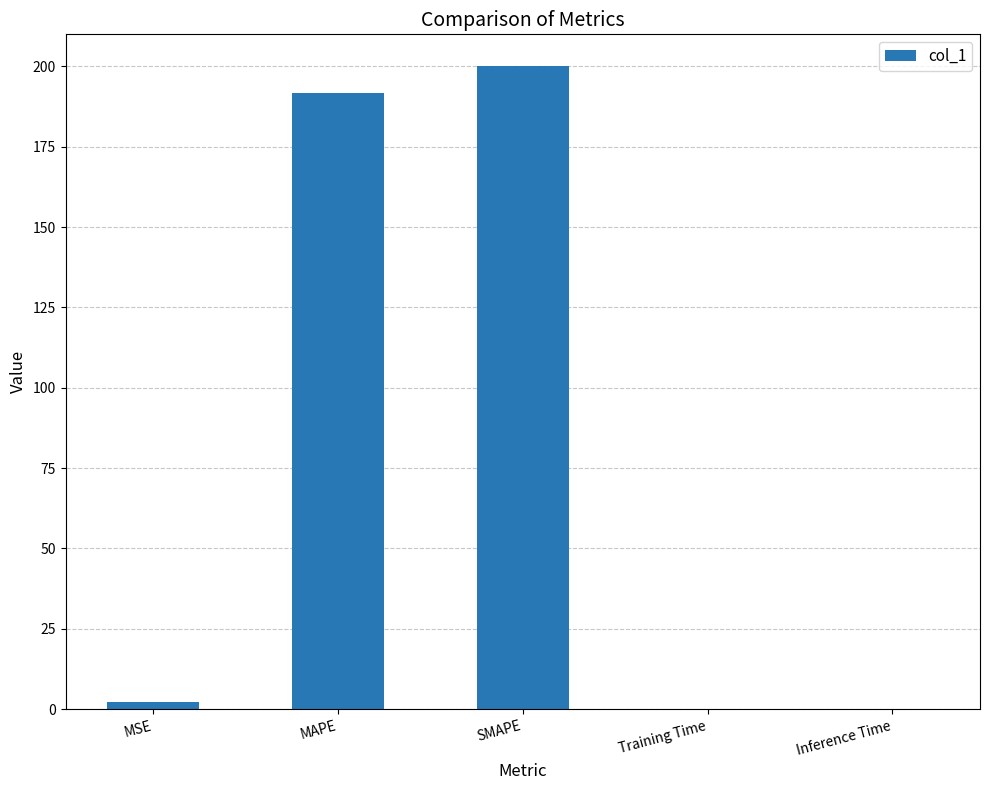

Which has a higher value, SMAPE or Training Time?

SMAPE